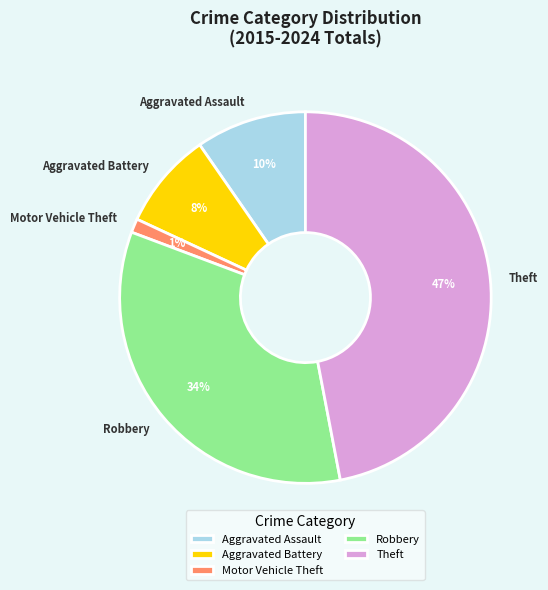

What percentage is the Motor Vehicle Theft slice, to the nearest percent?

1%